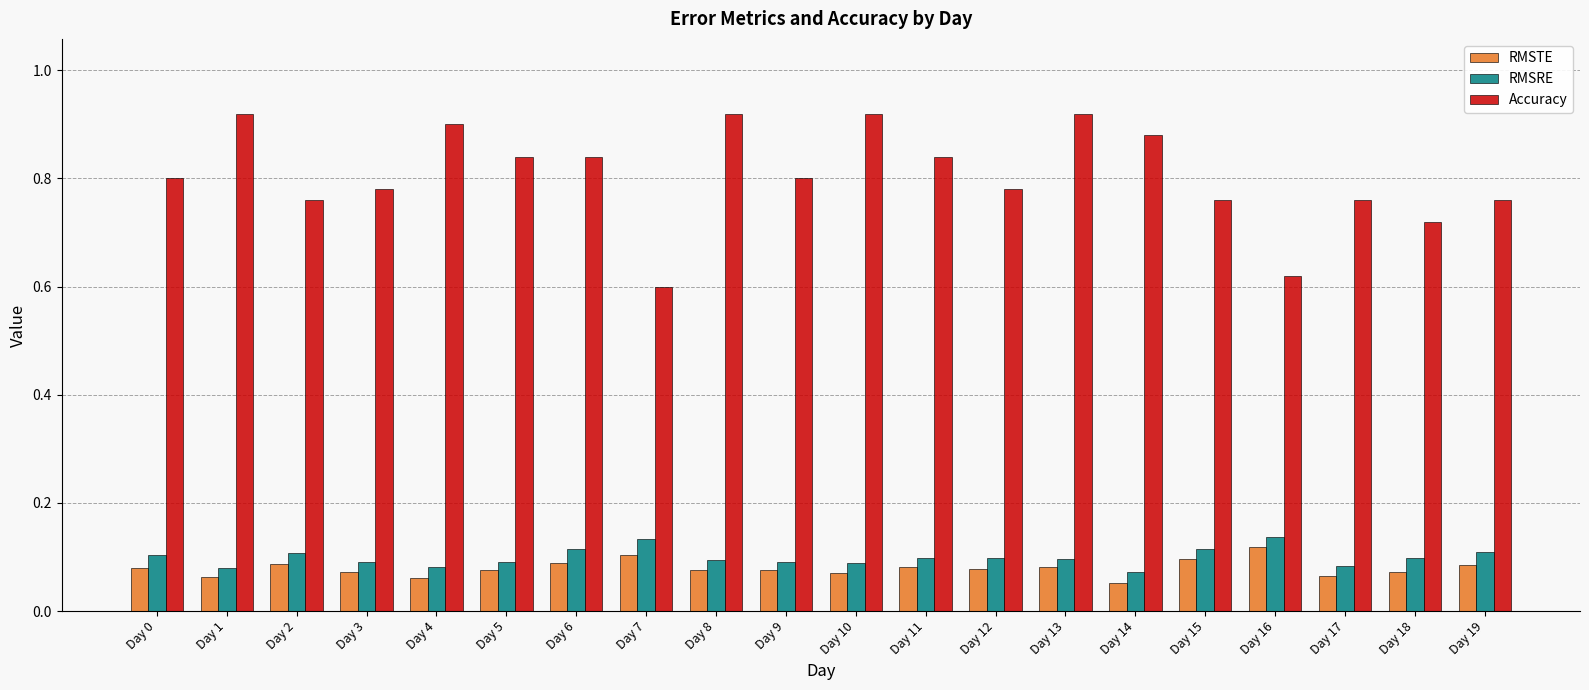

Is it true that Accuracy equals 0.8 at Day 6?

True